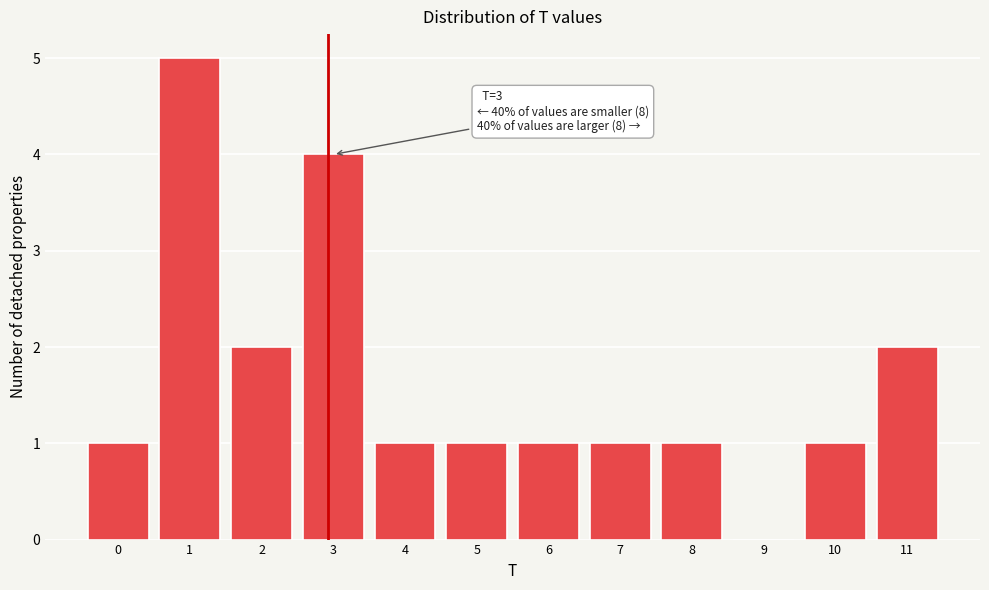

Reading left to right, transcribe all the data shown in this chart.

0=1	1=5	2=2	3=4	4=1	5=1	6=1	7=1	8=1	9=0	10=1	11=2